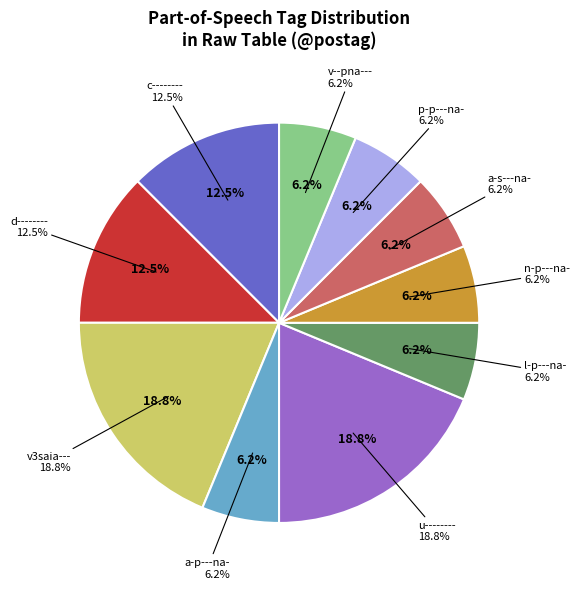

Approximately how many times larger is the value at a-s---na- compared to a-p---na-?

1.0